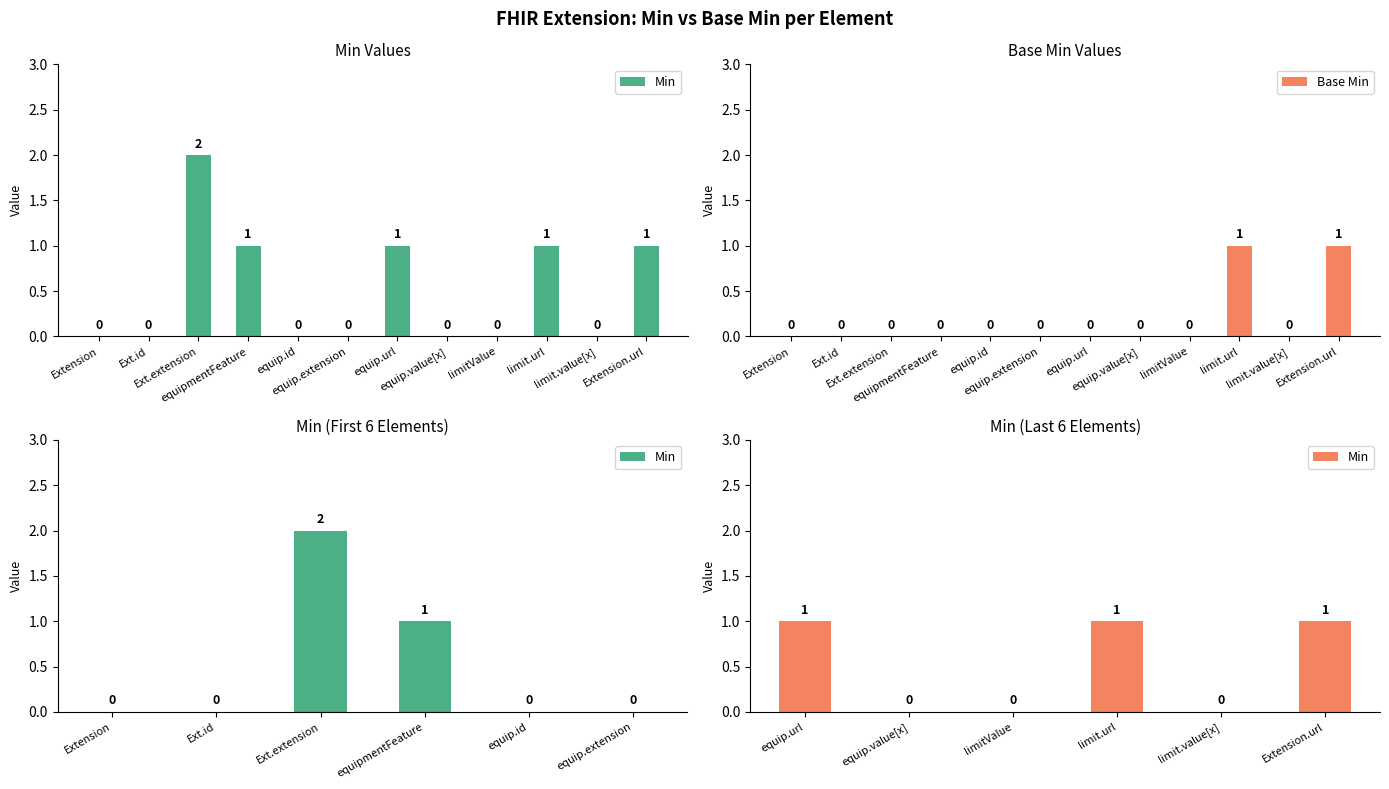

What is the maximum value shown in the chart?

2